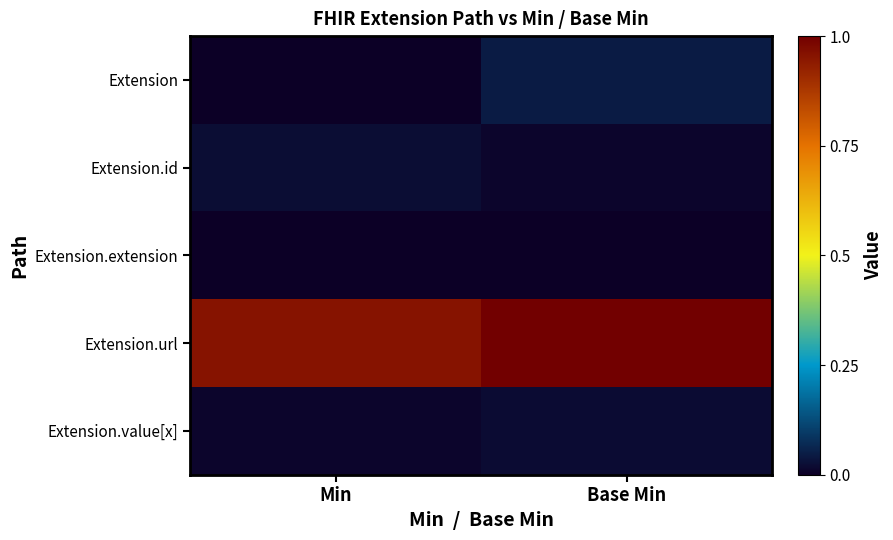

At which category is the sum across all series the highest?

Base Min